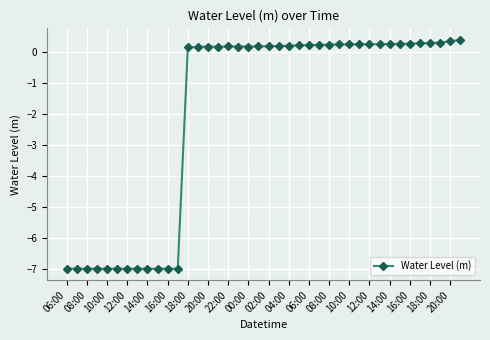

What is the greatest value displayed?

0.4